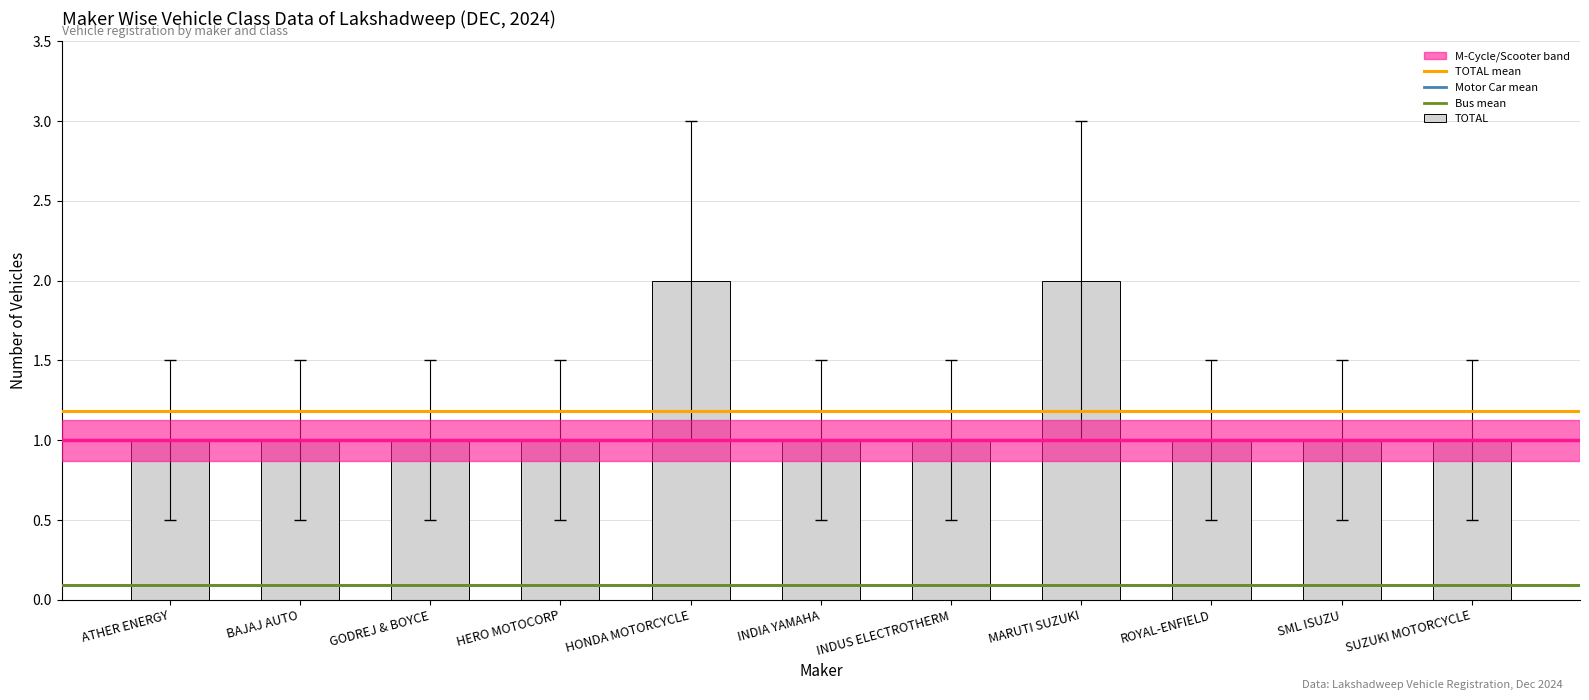

Does the chart contain stacked bars?

No